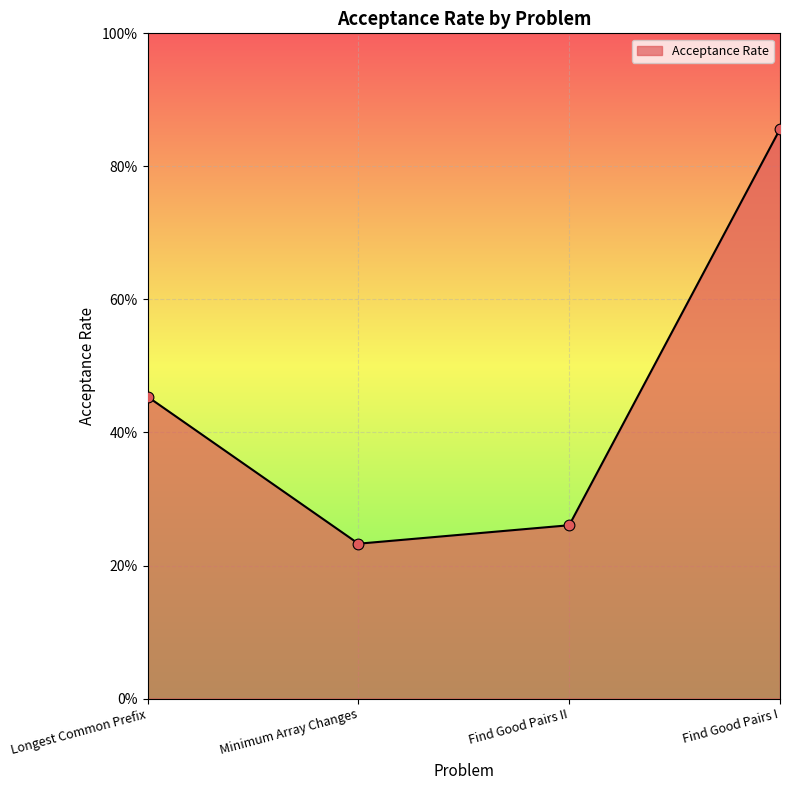

Which has a higher value, Find Good Pairs I or Find Good Pairs II?

Find Good Pairs I